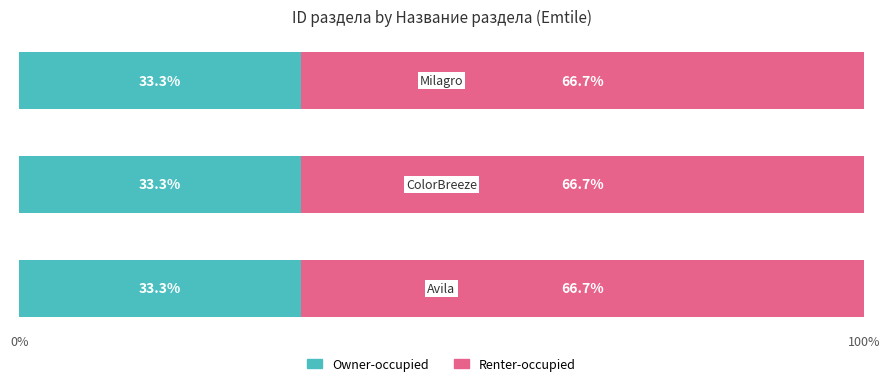

What is the lowest value of the Owner-occupied series?

33.3